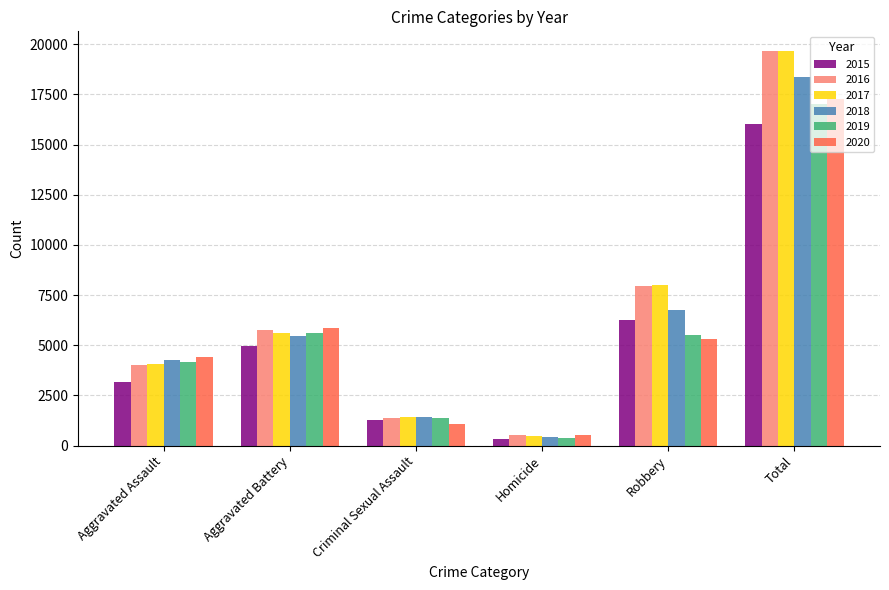

What is the total value across all series at Robbery?

39768